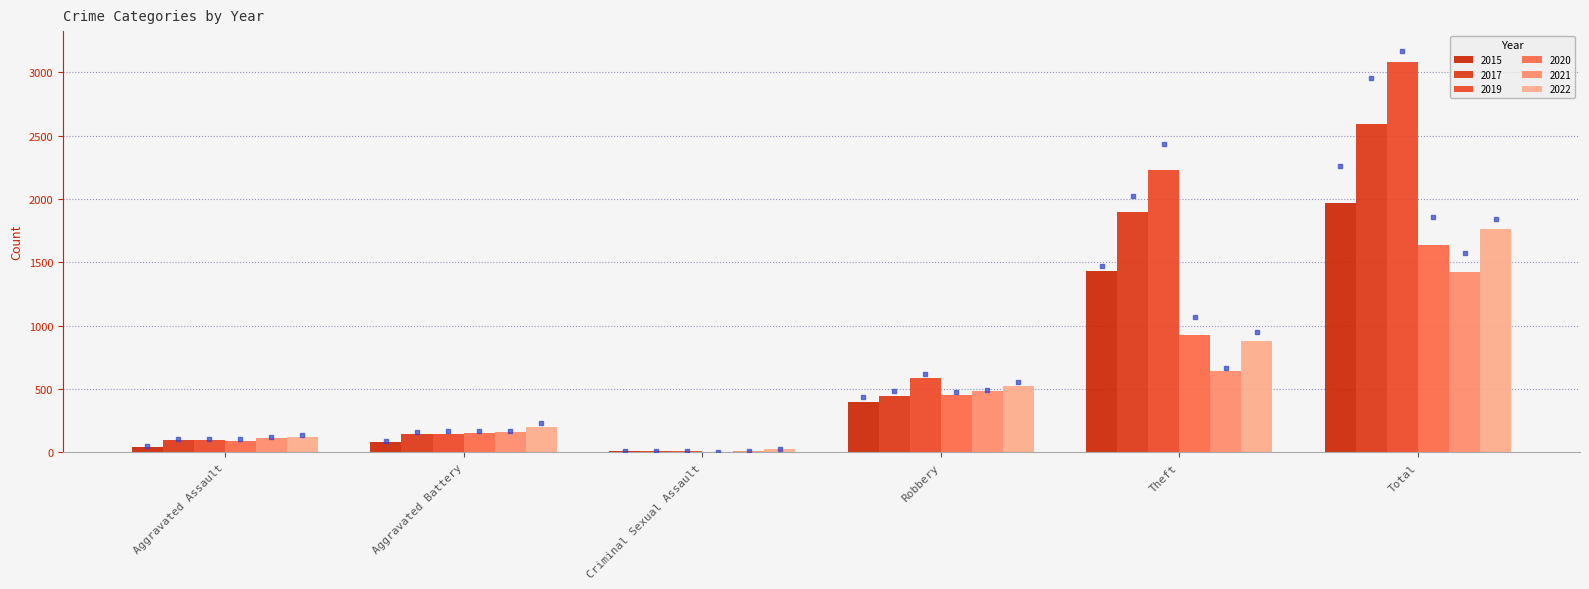

Is the value of 2021 at Total greater than the value of 2020 at Theft?

Yes